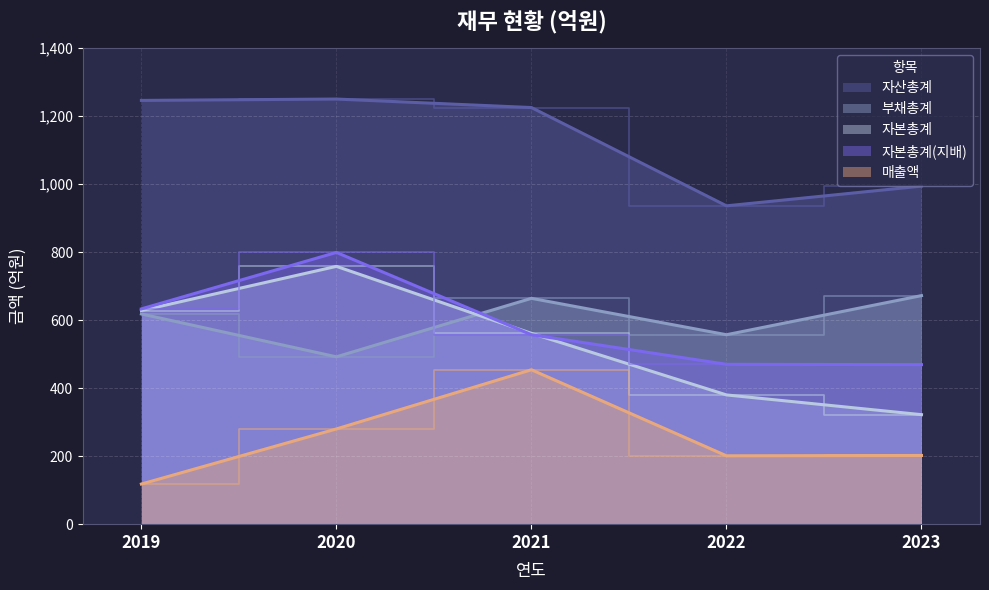

What is the difference between the maximum and minimum values in the 자산총계 series?

314